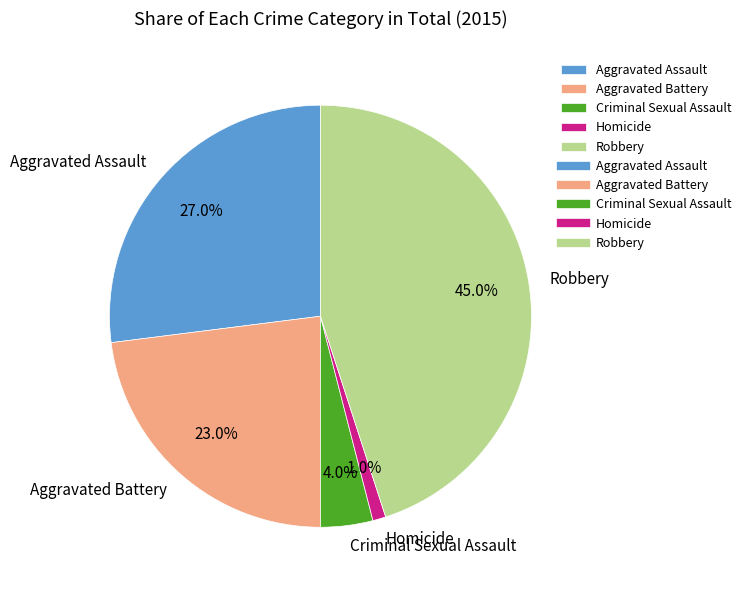

To the nearest percent, what is the difference between the largest and smallest slice percentages?

44%